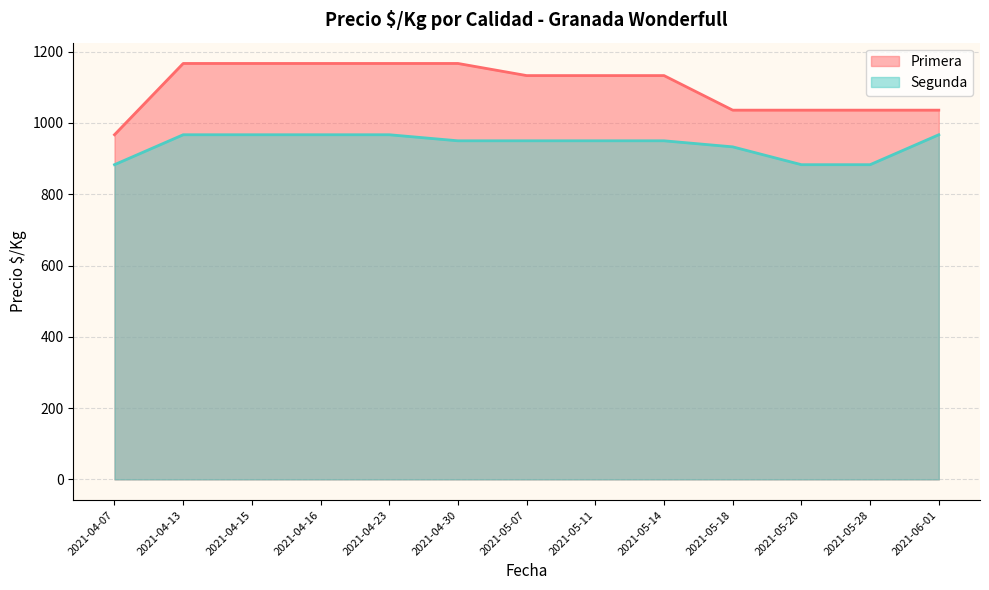

Read the Primera value at 2021-06-01, to the nearest 5.

1035